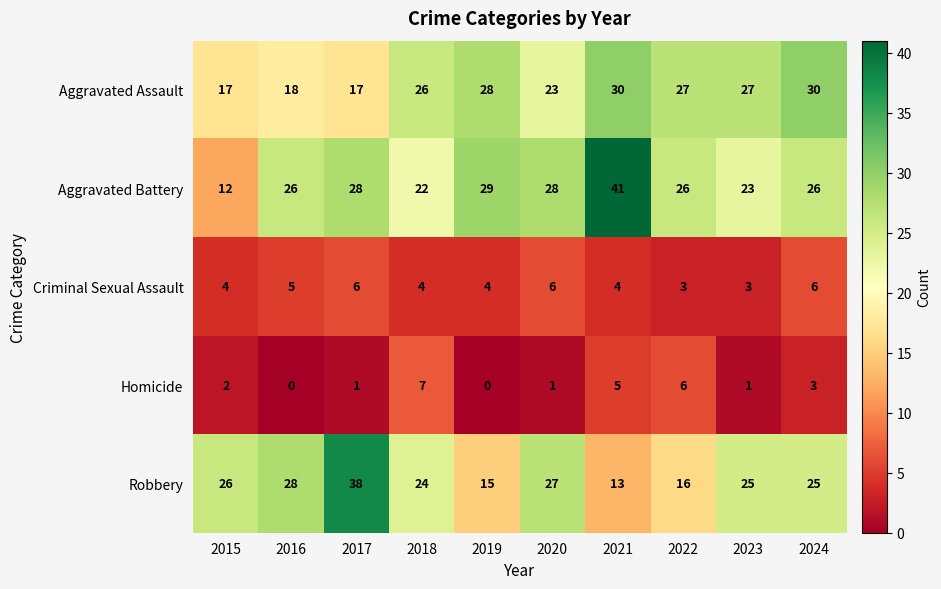

Where does the Robbery series first go above 25?

2015